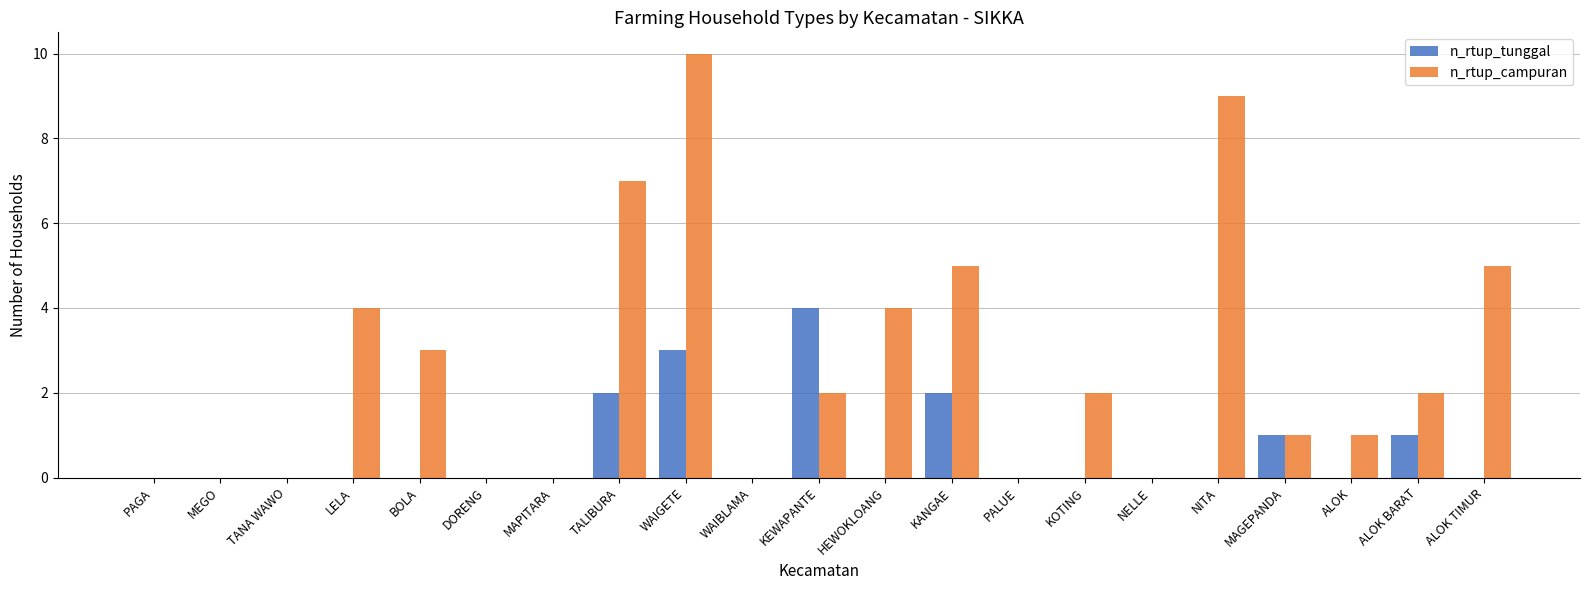

What is the sum of the n_rtup_campuran values at TALIBURA and KANGAE?

12